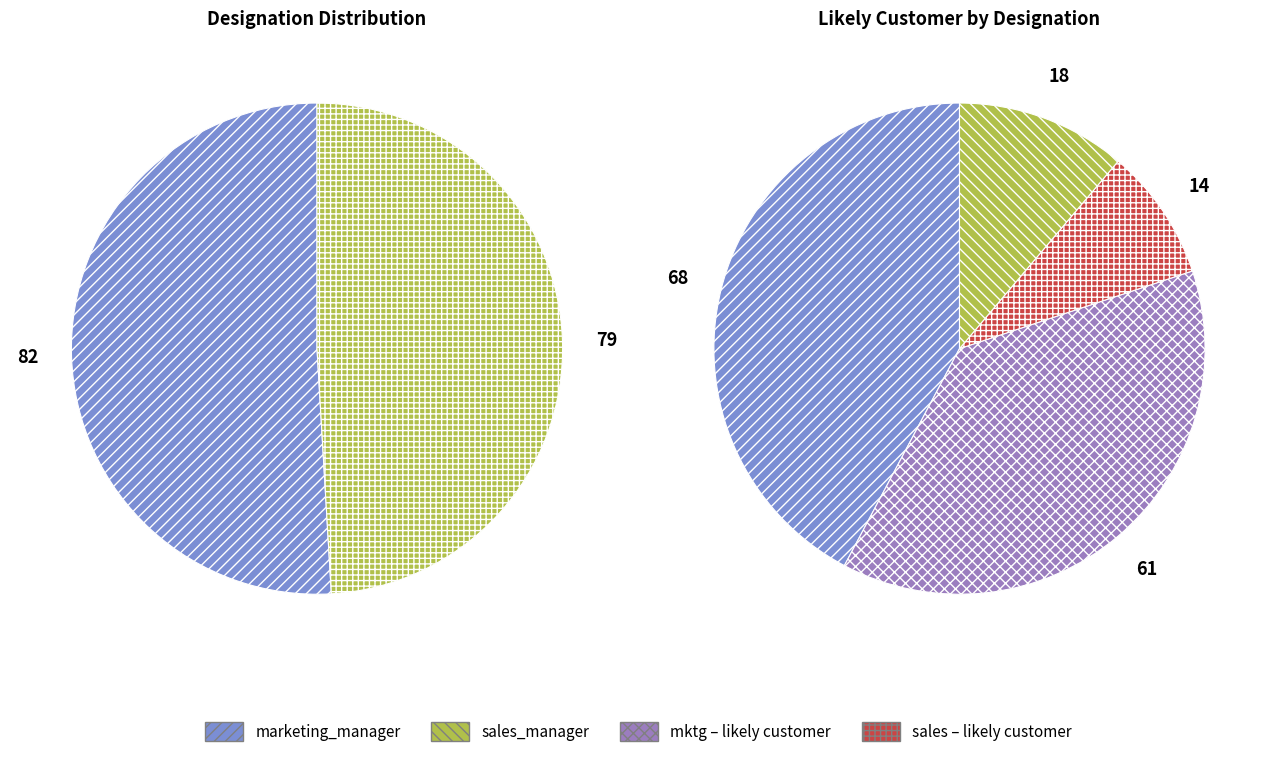

To the nearest percent, what is the difference between the sales_manager and marketing_manager slice percentages?

2%